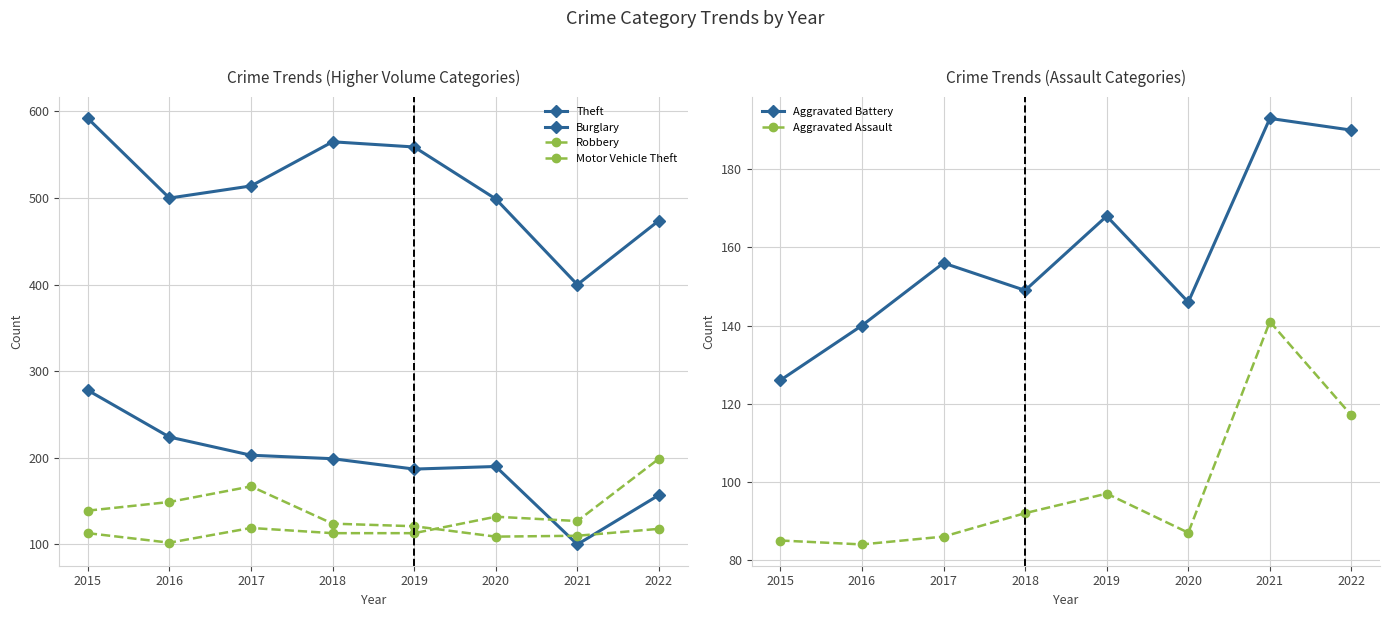

Rank the series at 2016 from highest to lowest value.

Theft, Burglary, Robbery, Aggravated Battery, Motor Vehicle Theft, Aggravated Assault